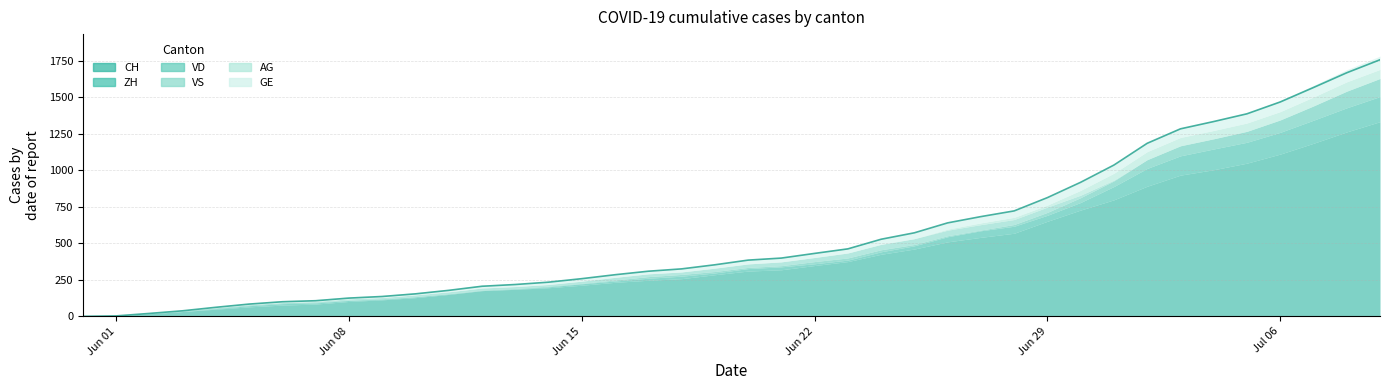

True or false: GE has more than 2 interior local peaks.

False